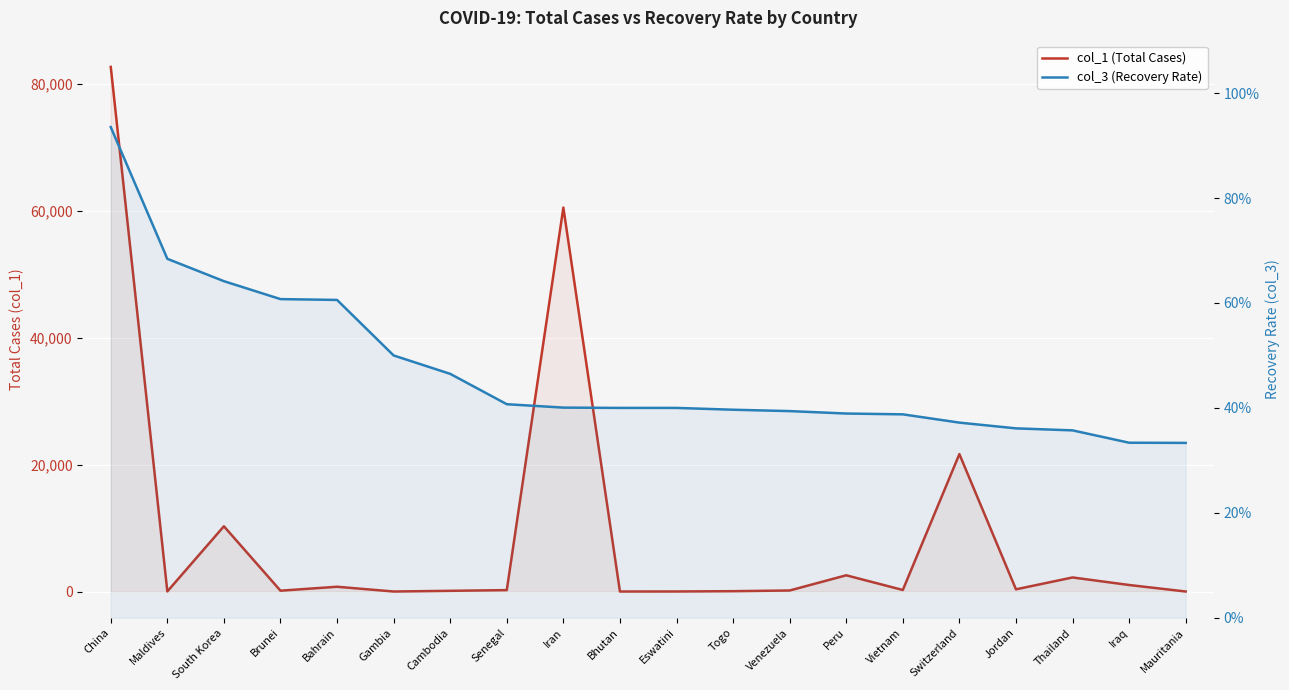

Rank the series at Gambia from highest to lowest value.

col_1 (Total Cases), col_3 (Recovery Rate)